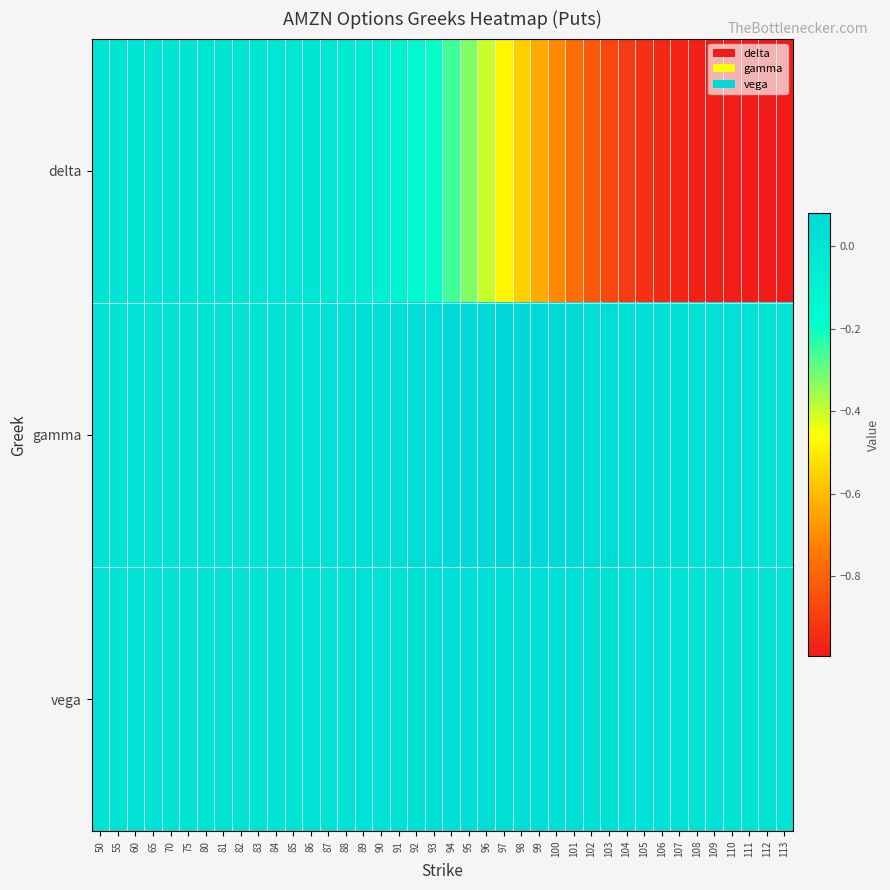

What is the smallest value displayed?

-1.0